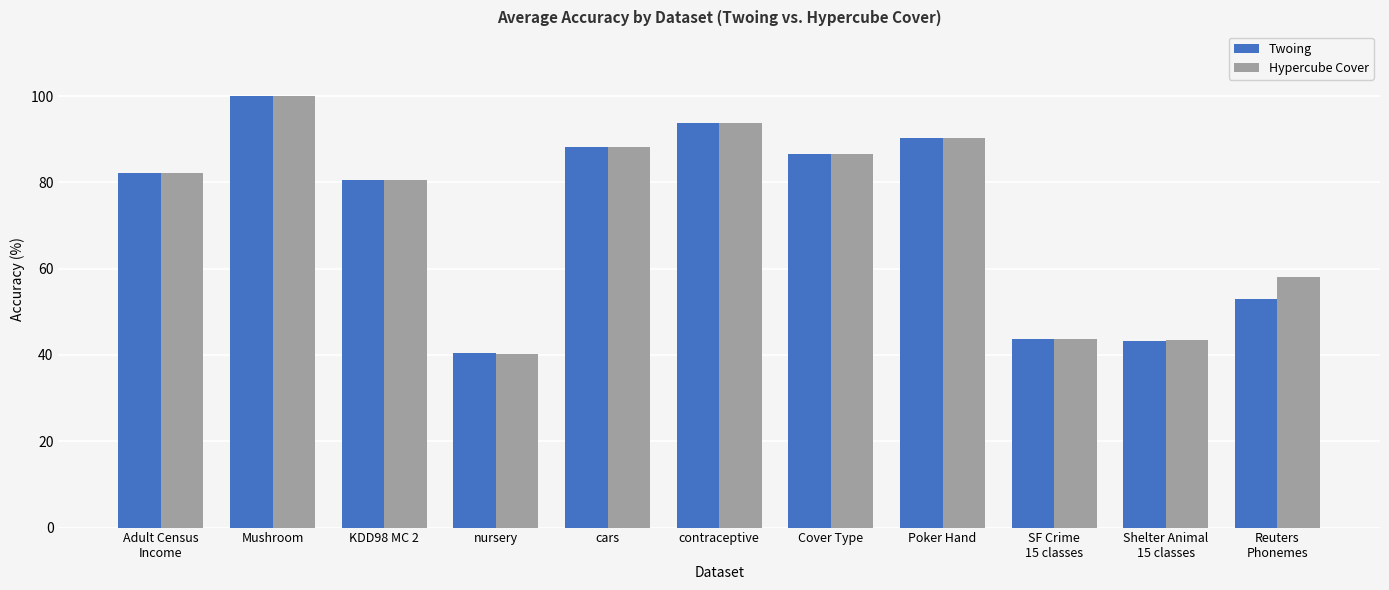

Is it true that Twoing equals 59.3 at contraceptive?

False